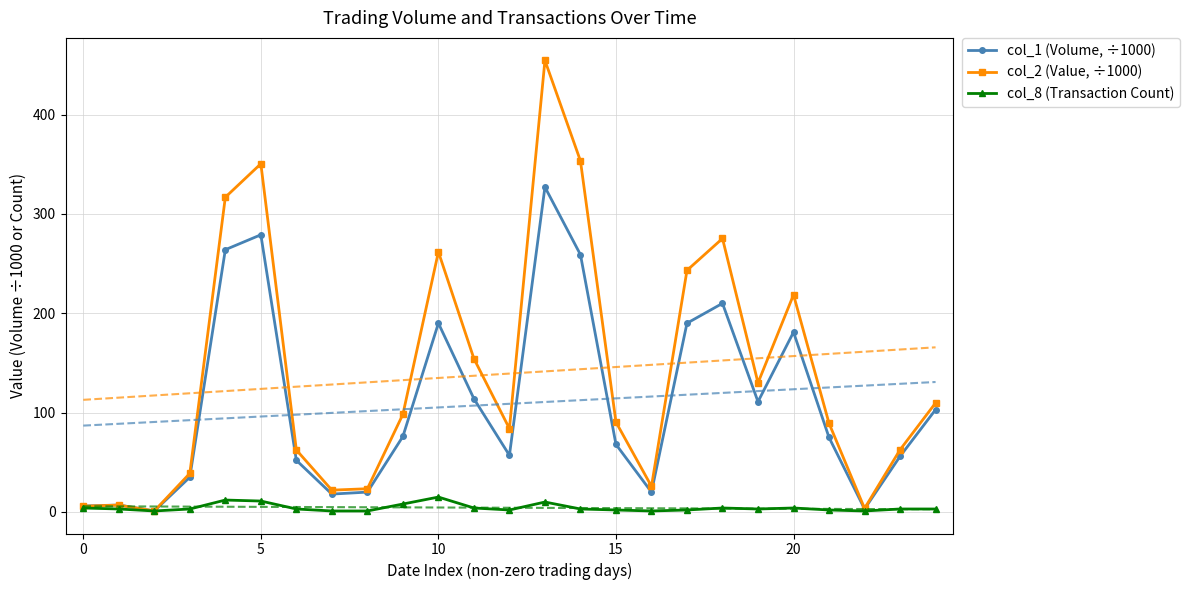

Which series has the largest total across all categories?

col_2 (Value, ÷1000)